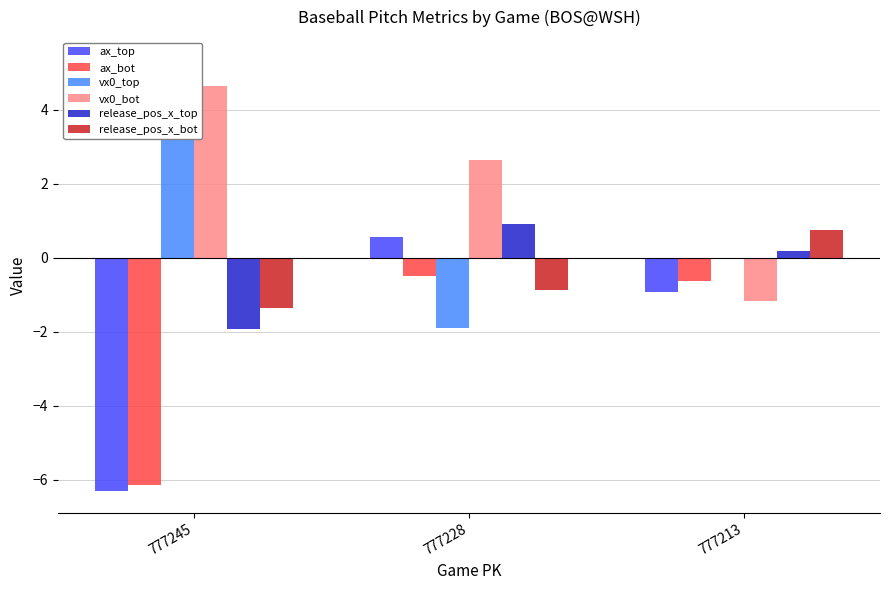

What is the total value across all series at 777245?

-5.7